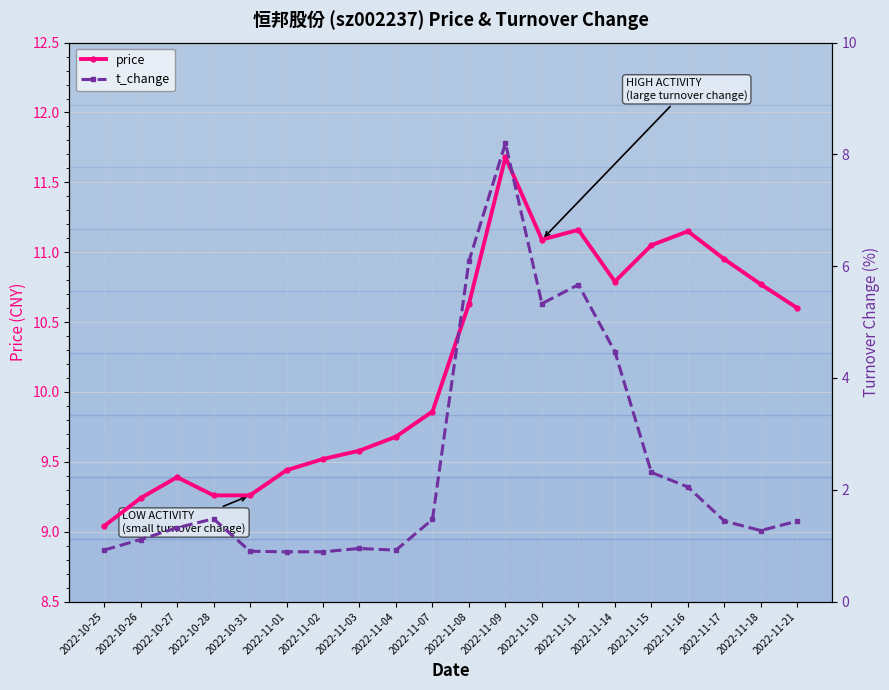

What is the highest value of the t_change series?

8.2